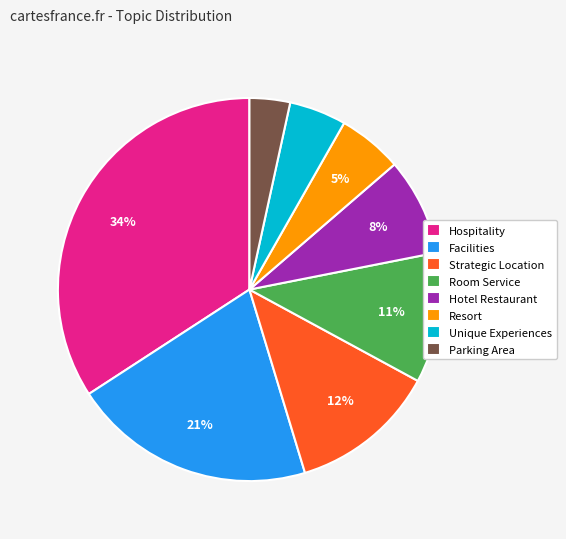

Which slice is the smallest?

Parking Area